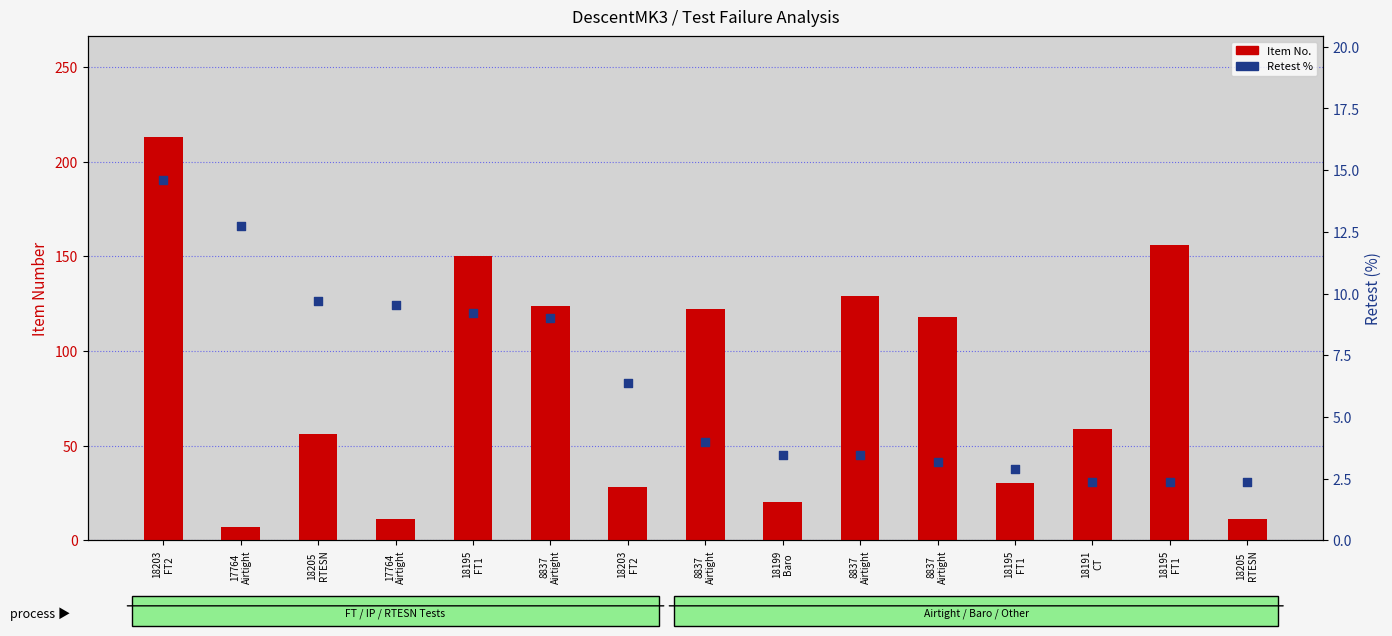

At how many categories does at least one series exceed 41?

9